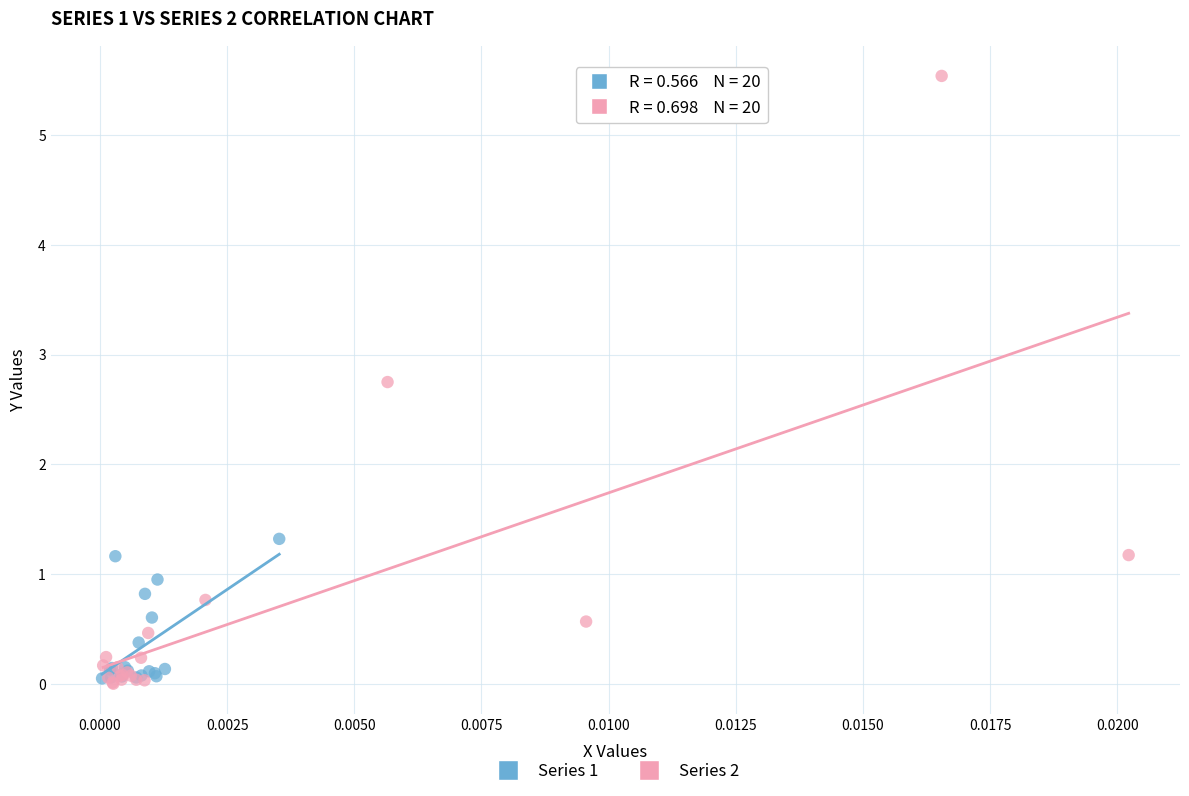

Which series contains the highest Y value?

Series 2